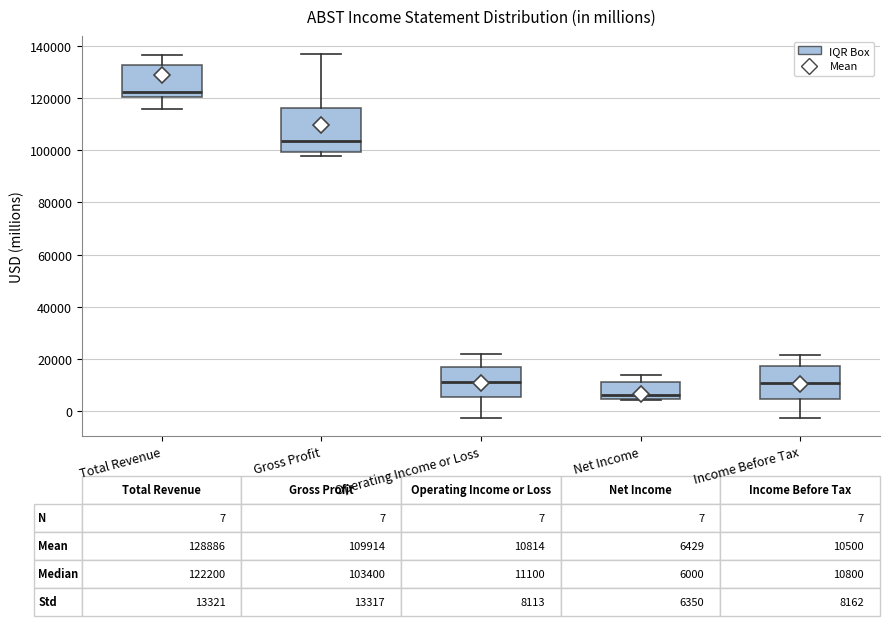

Which box has the highest median line?

Total Revenue